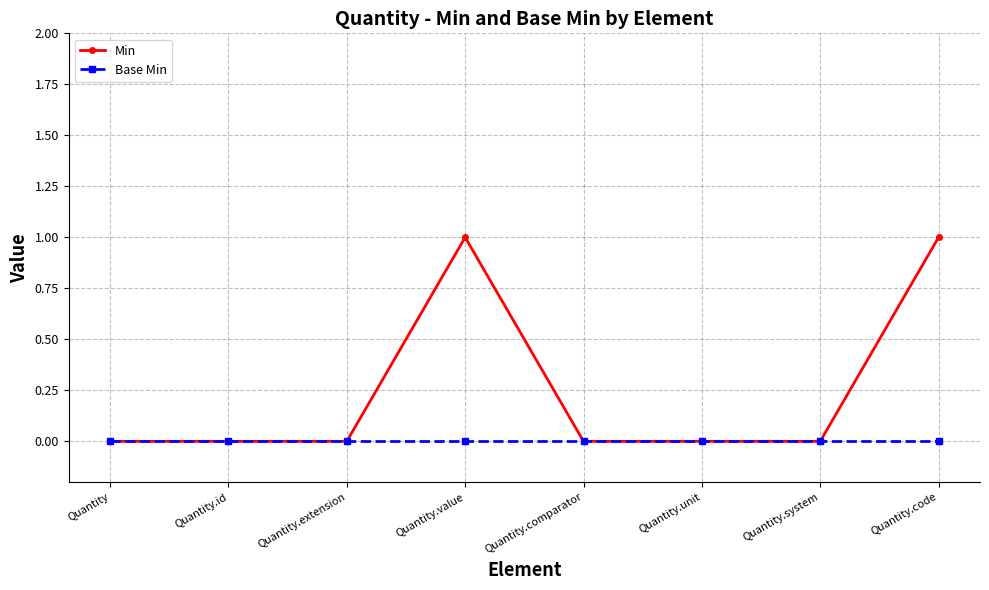

Count the number of categories in the chart.

8